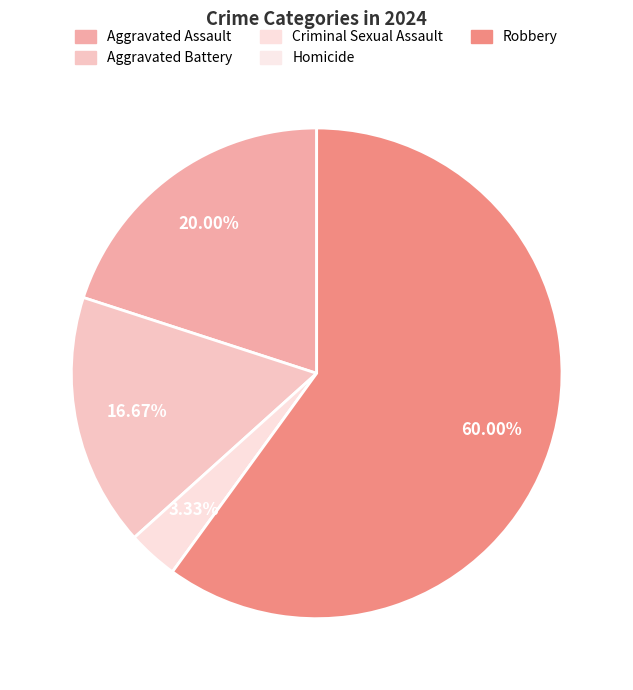

What is the change in value from Aggravated Assault to Criminal Sexual Assault?

-5